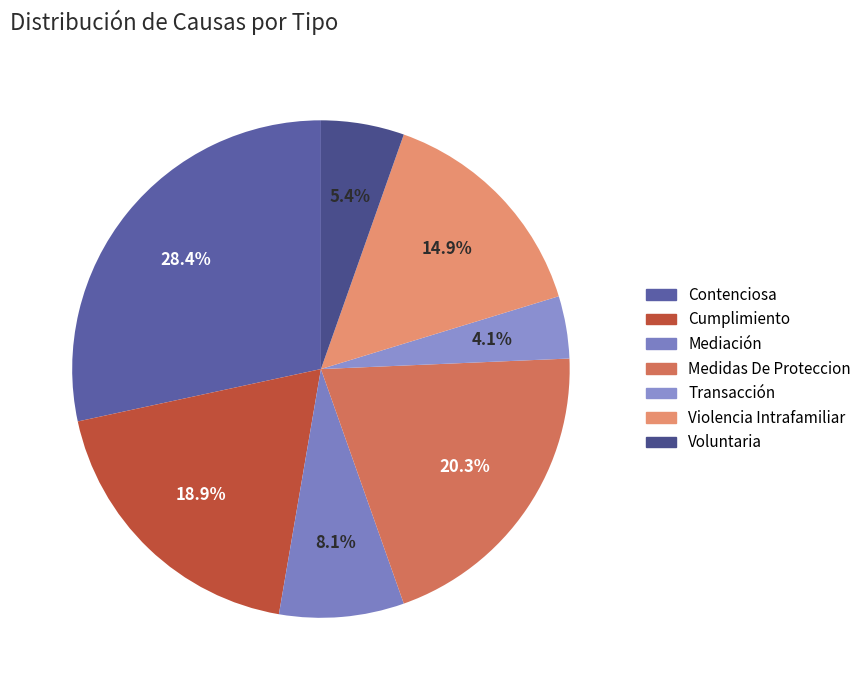

Which has a higher value, Medidas De Proteccion or Voluntaria?

Medidas De Proteccion